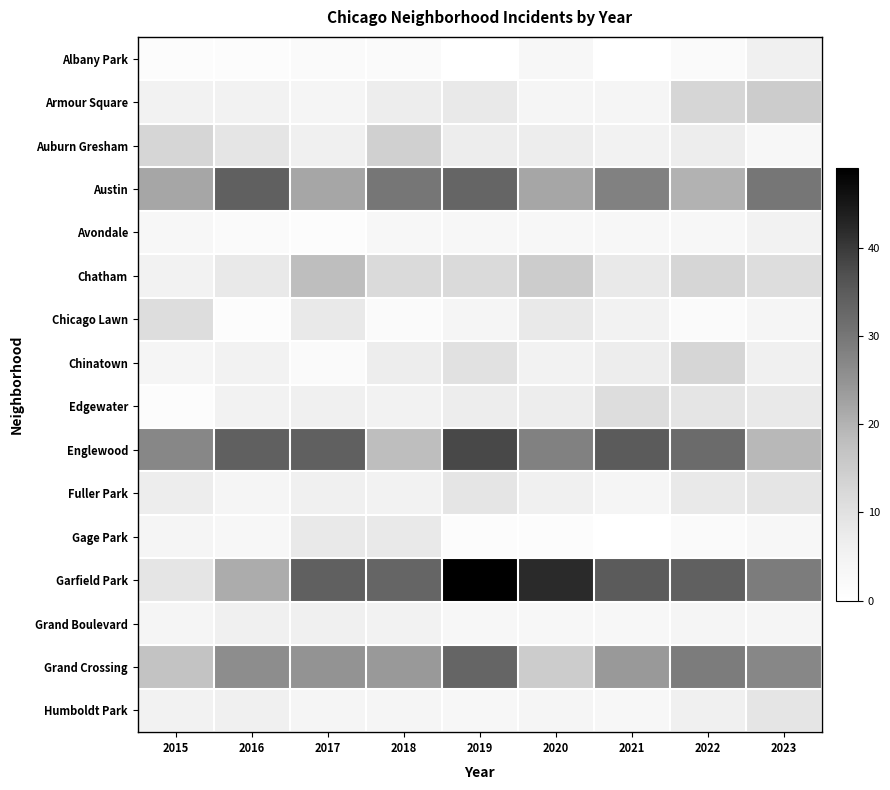

How many categories are shown in the chart?

9